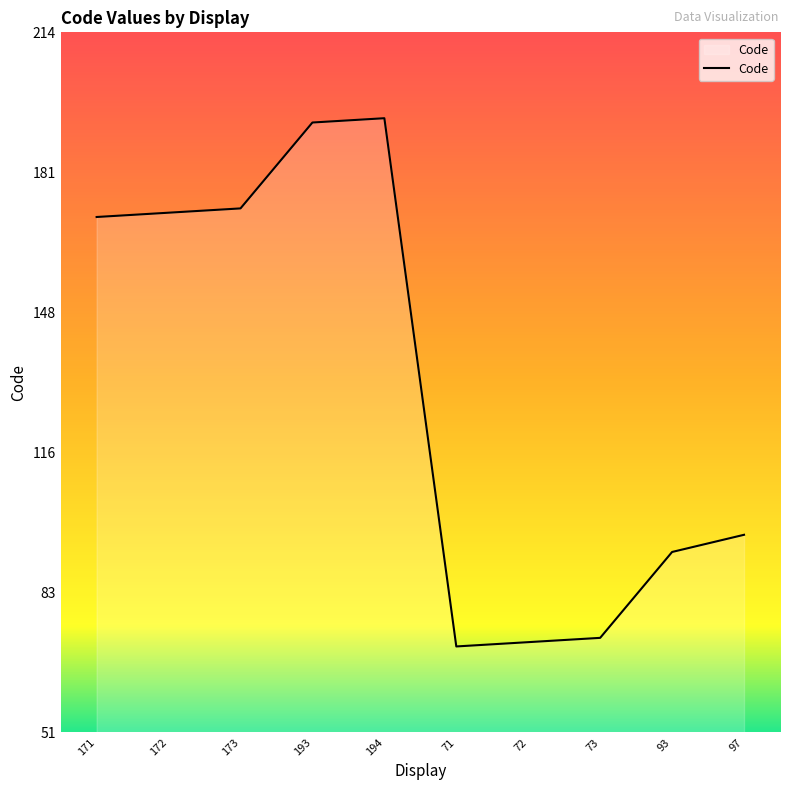

What is the difference between the maximum and minimum values?

123